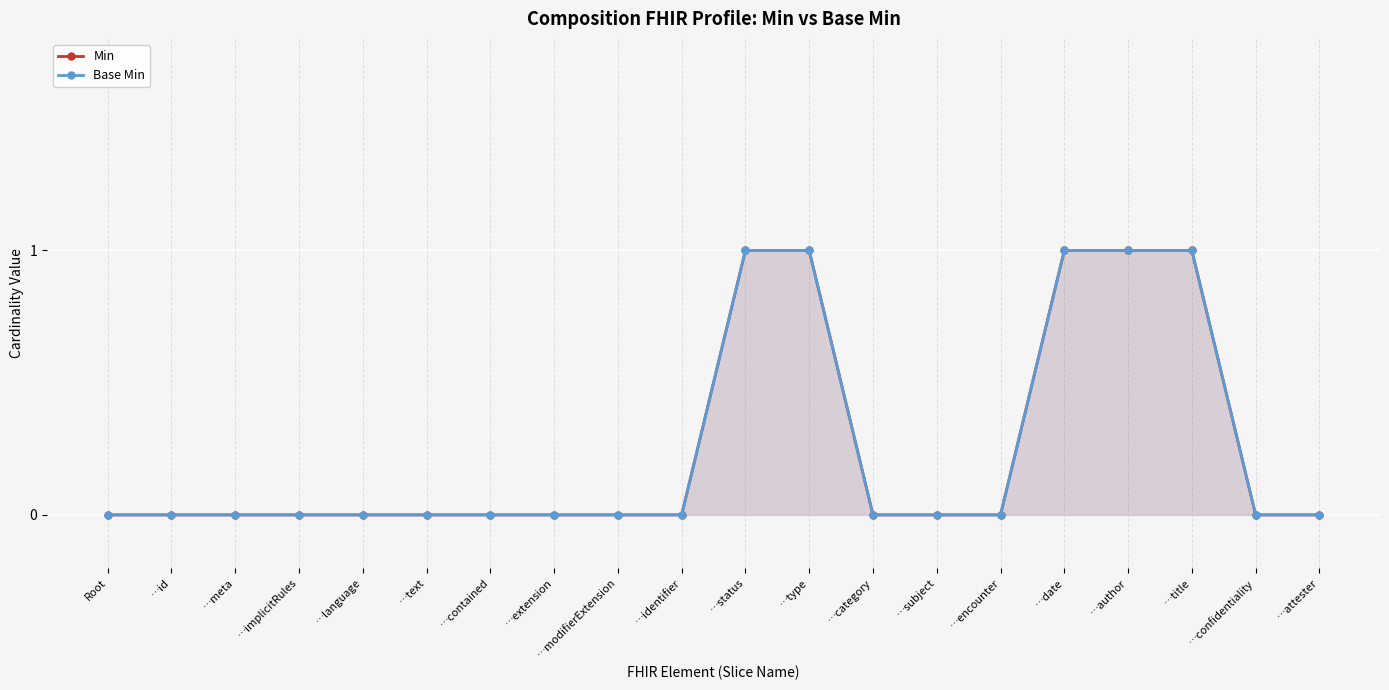

True or false: Min has more than 2 points higher than both neighbors.

False